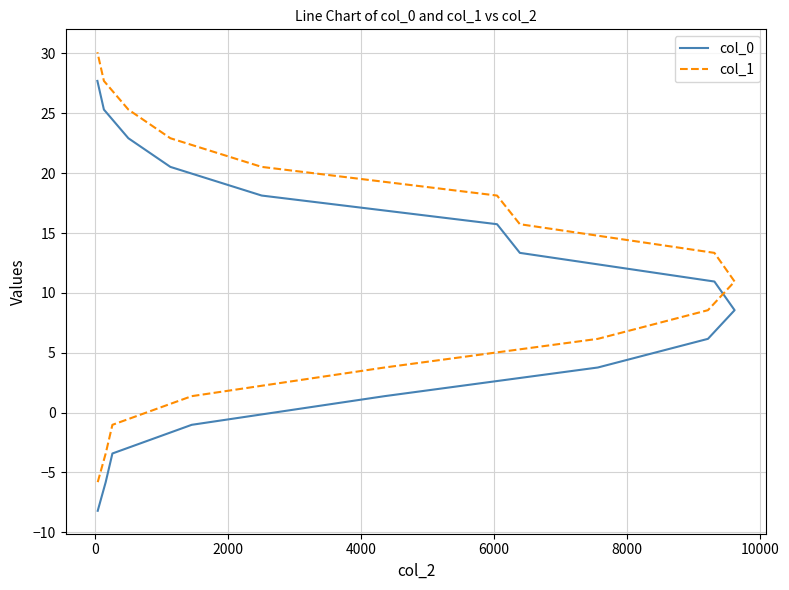

True or false: col_0 and col_1 cross at least once.

False